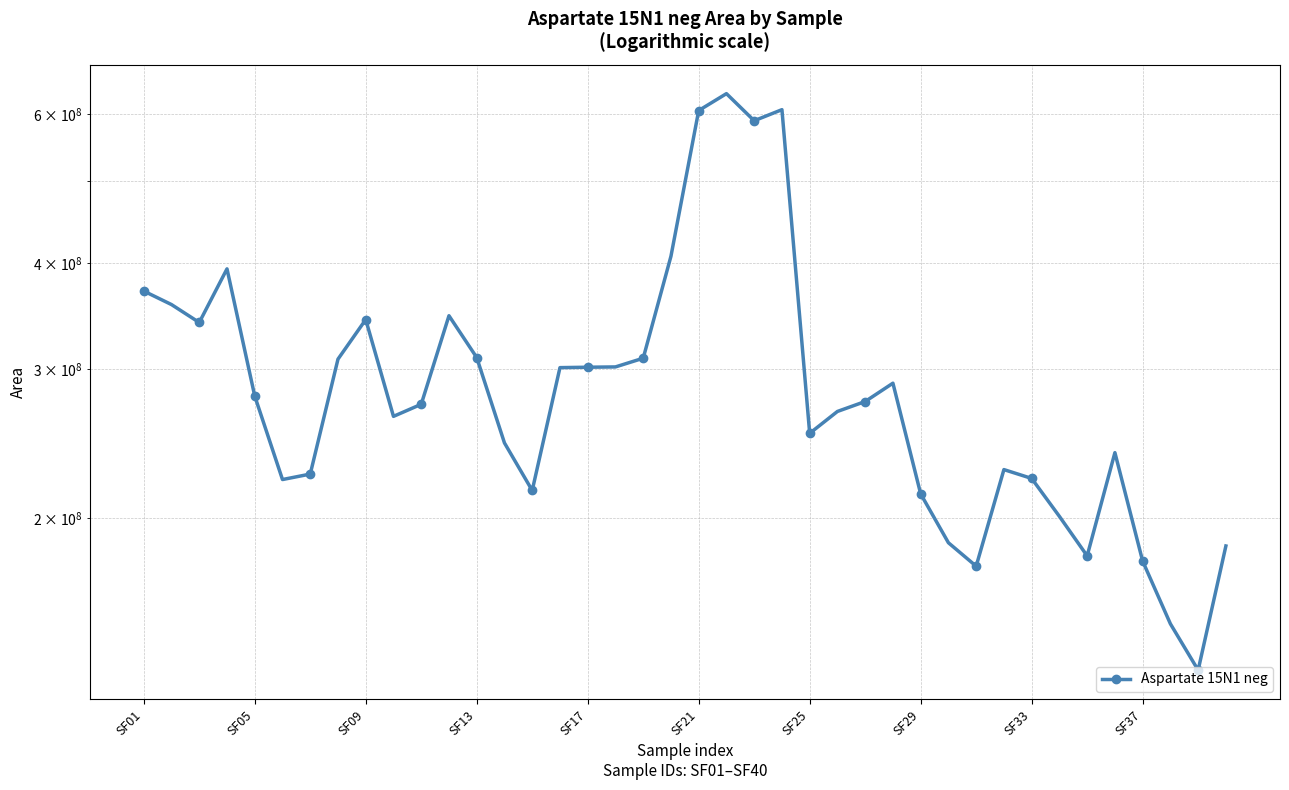

What is the greatest value displayed?

635009945